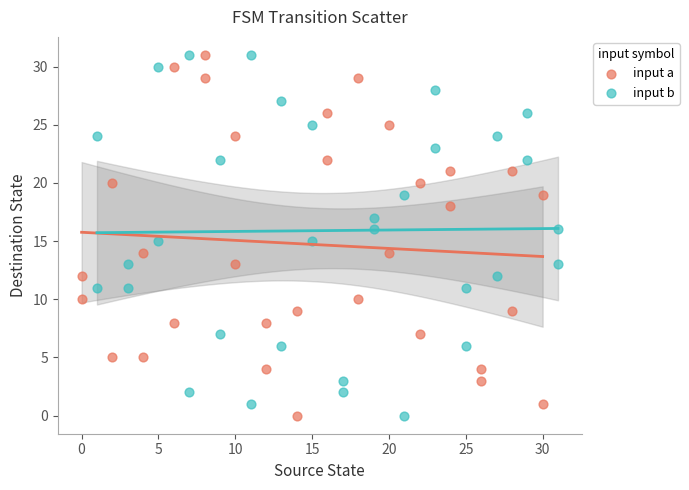

What are all the series names shown in the legend?

input a, input b